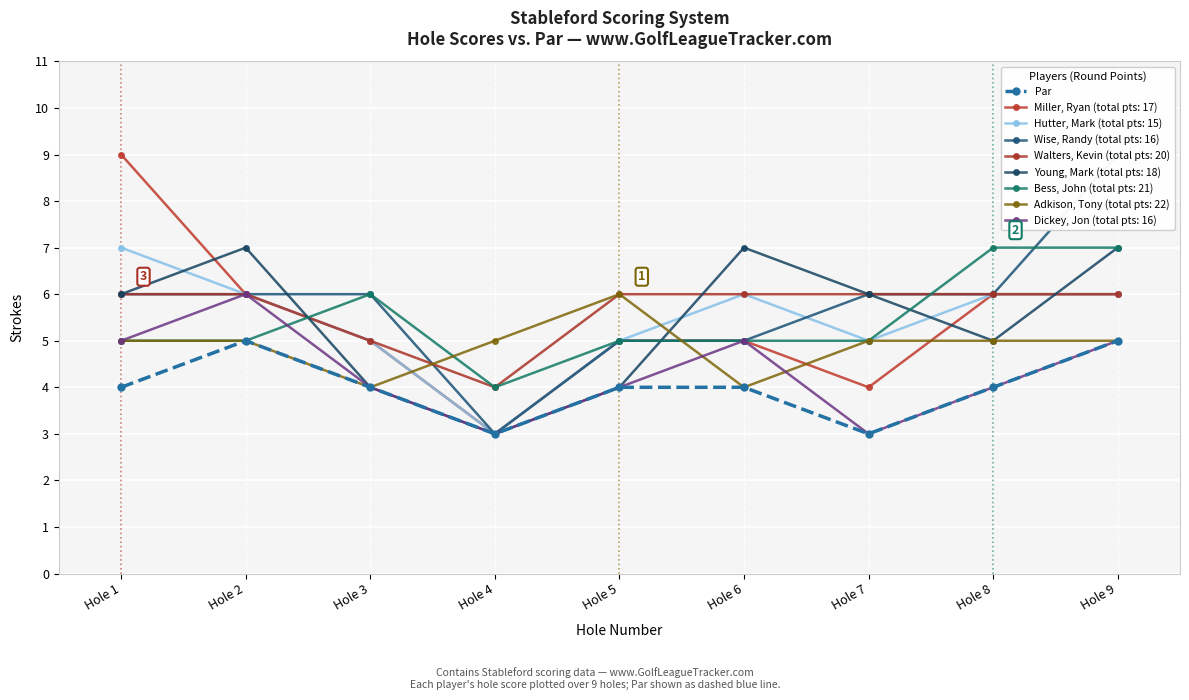

Rank the categories by value from lowest to highest.

Hole 4, Hole 7, Hole 1, Hole 3, Hole 5, Hole 6, Hole 8, Hole 2, Hole 9